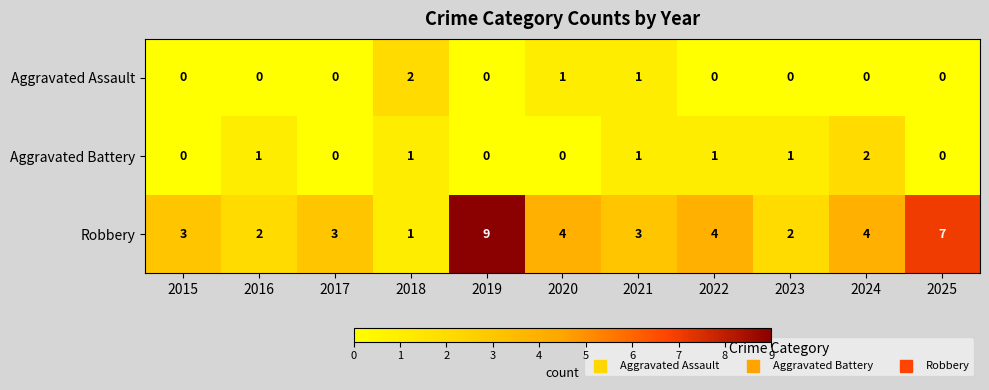

Count the Aggravated Battery values in the range 0 to 1.

10